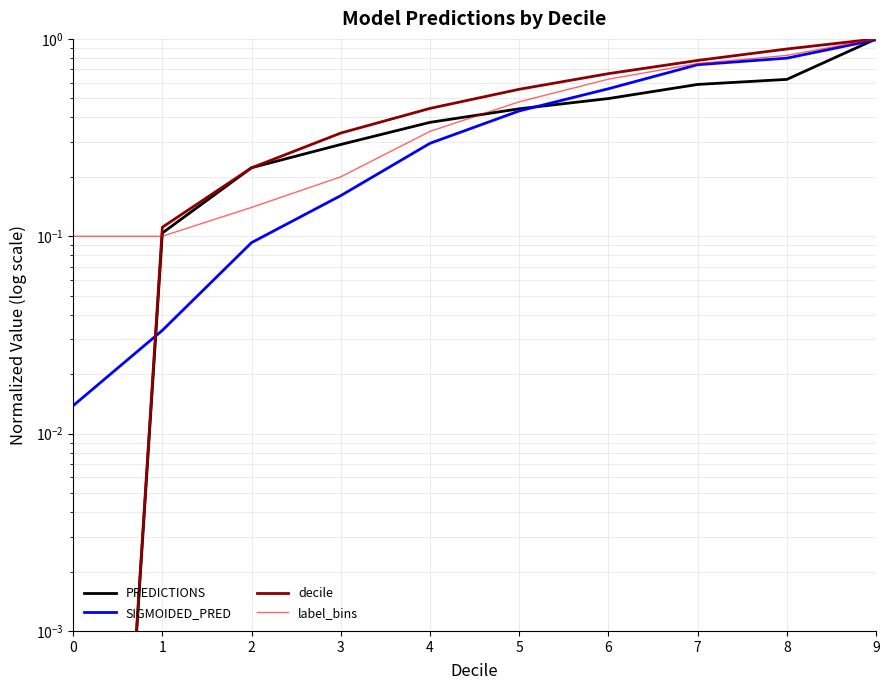

True or false: label_bins and SIGMOIDED_PRED cross at least once.

False